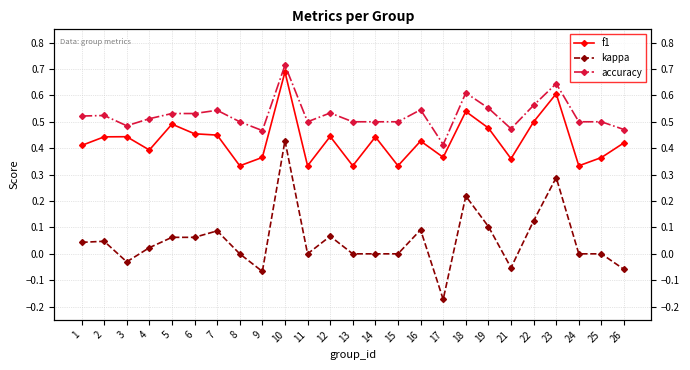

What is the value of the accuracy point at the 17th from the left?

0.4